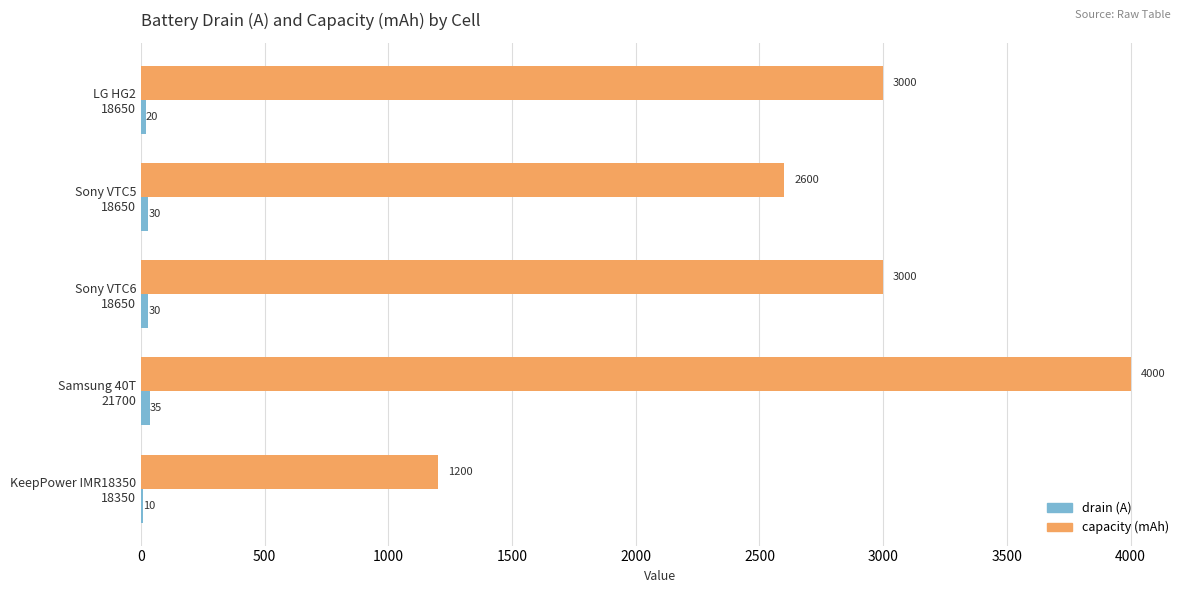

What is the maximum value shown in the chart?

4000